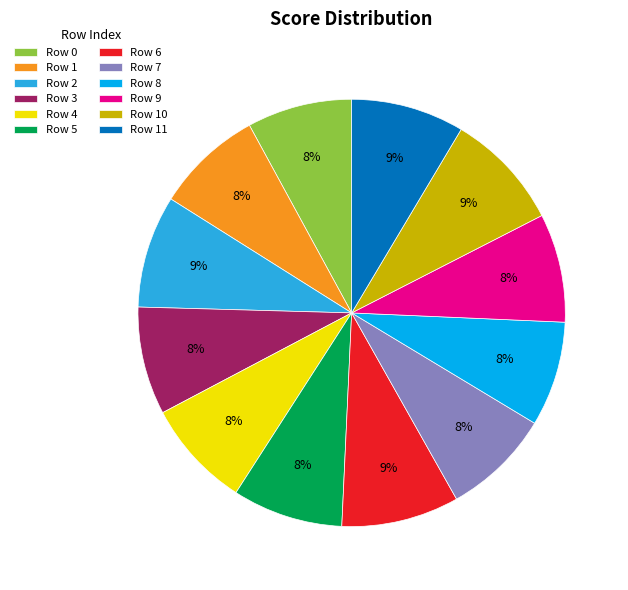

The Row 10 slice represents 14% of the pie. True or false?

False